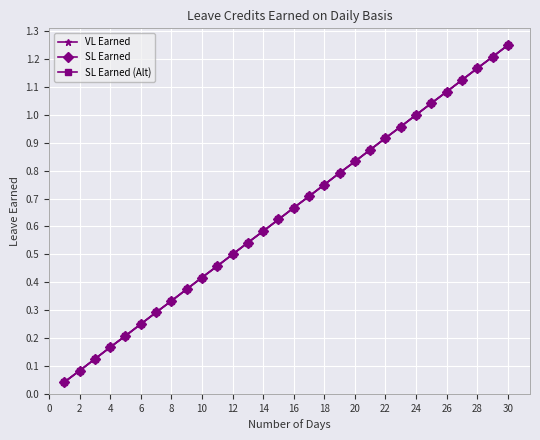

Is this an area chart (filled region under the line)?

No